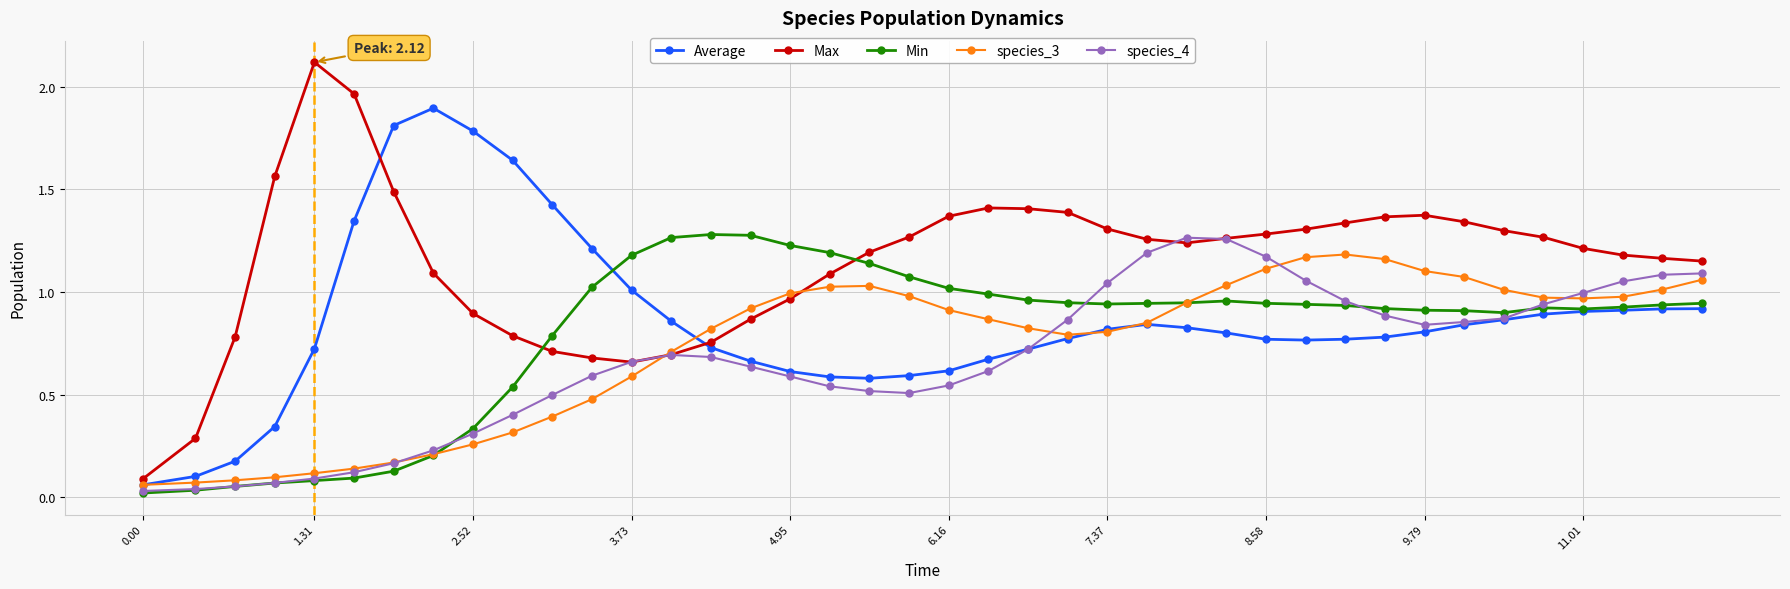

What are all the series names shown in the legend?

Average, Max, Min, species_3, species_4